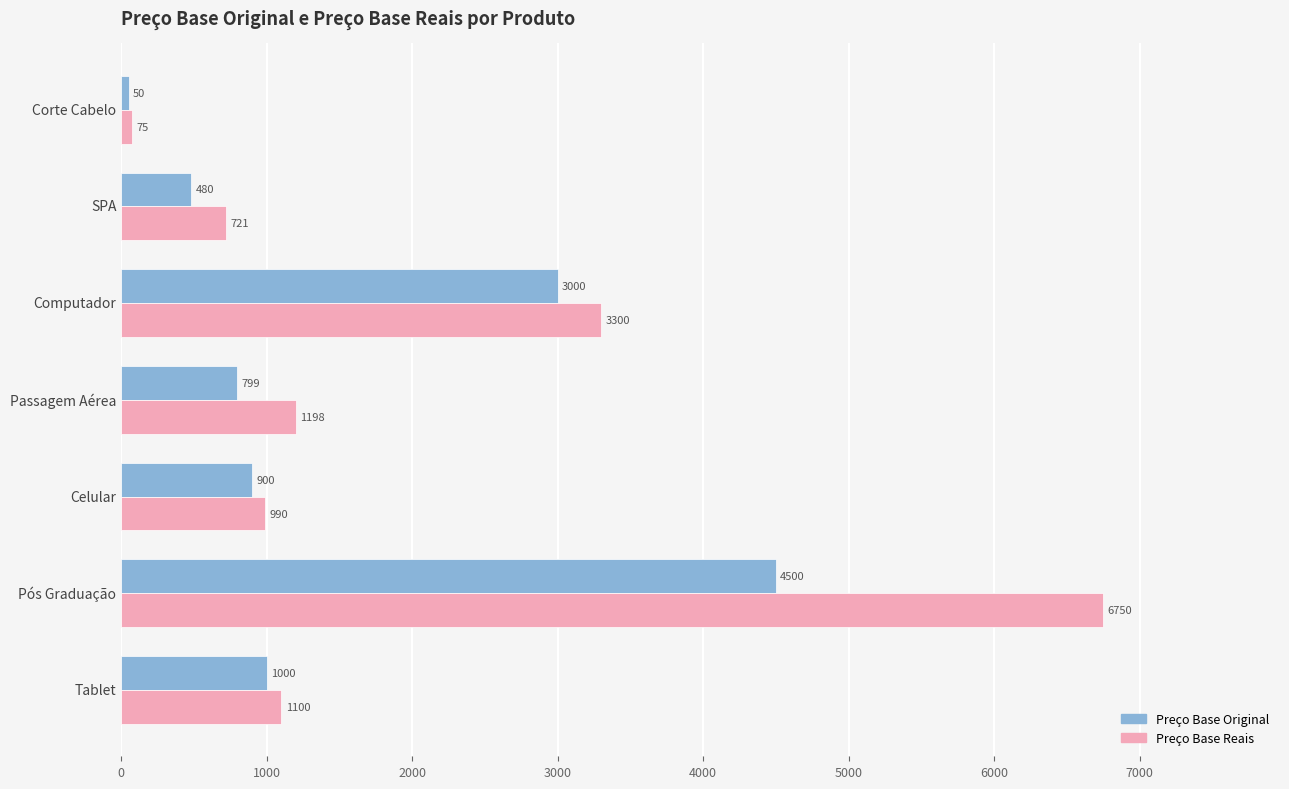

What is the highest value of the Preço Base Original series?

4500.0